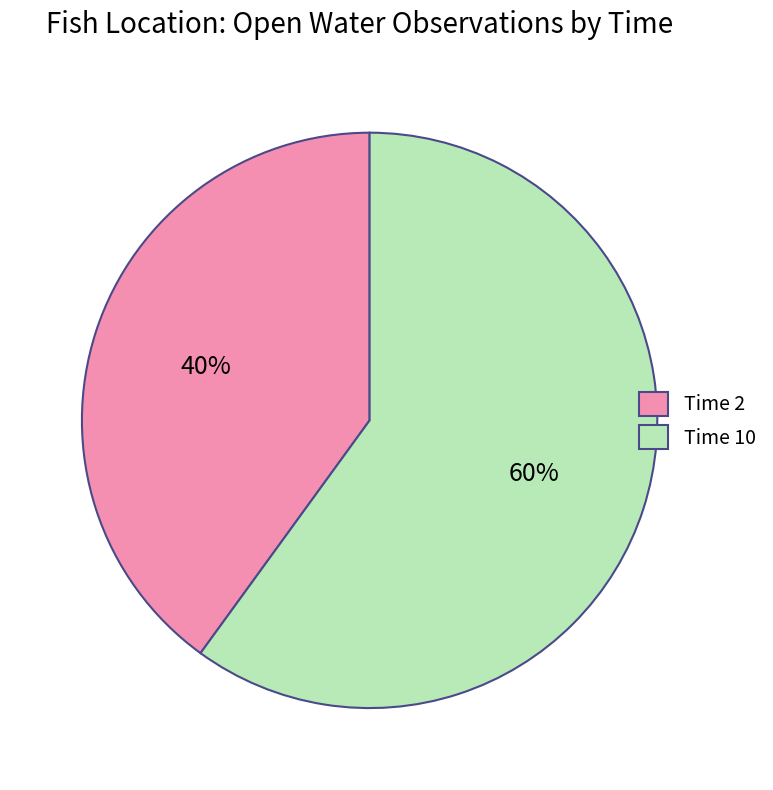

Is it true that Time 2 is 40% of the pie?

True